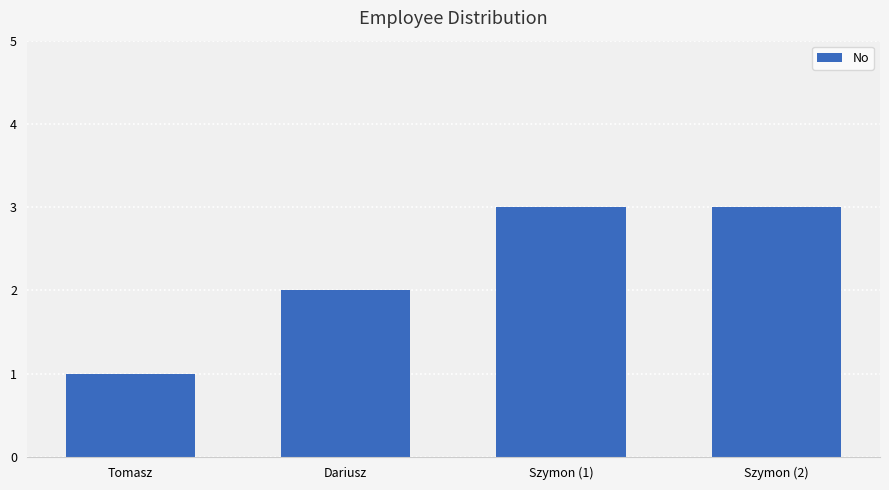

Count the number of data series in this chart.

1